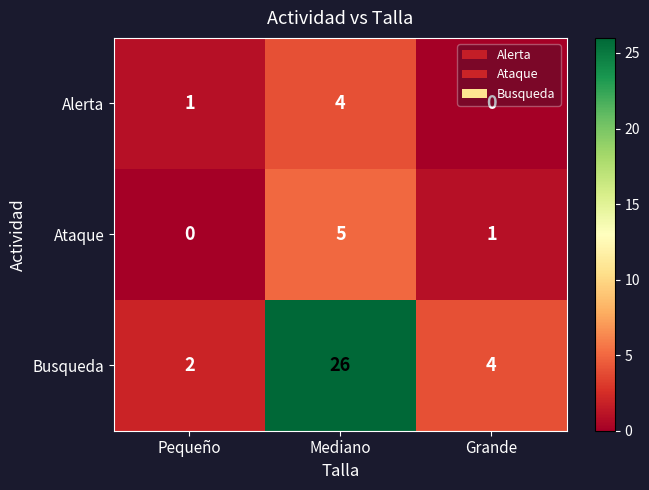

What is the sum of all Ataque values?

6